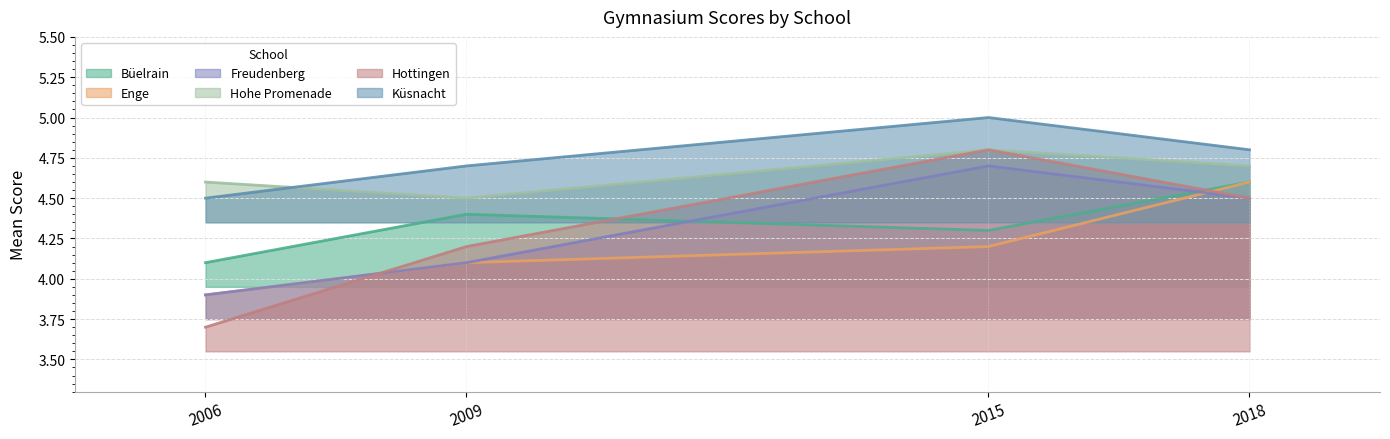

Reading left to right, extract all data points from this chart.

Büelrain: 4.1	4.4	4.3	4.6
Enge: 3.9	4.1	4.2	4.6
Freudenberg: 3.9	4.1	4.7	4.5
Hohe Promenade: 4.6	4.5	4.8	4.7
Hottingen: 3.7	4.2	4.8	4.5
Küsnacht: 4.5	4.7	5.0	4.8